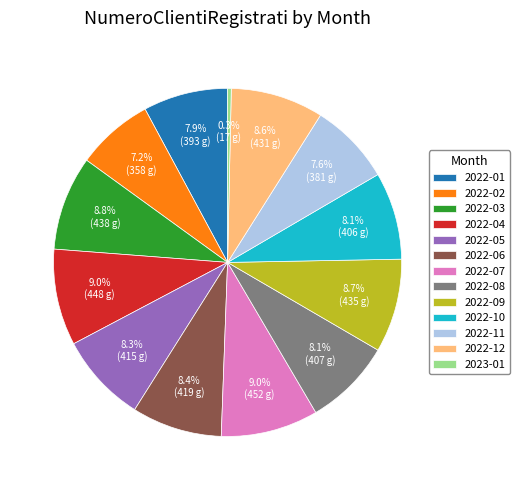

Which has a higher value, 2022-10 or 2022-04?

2022-04